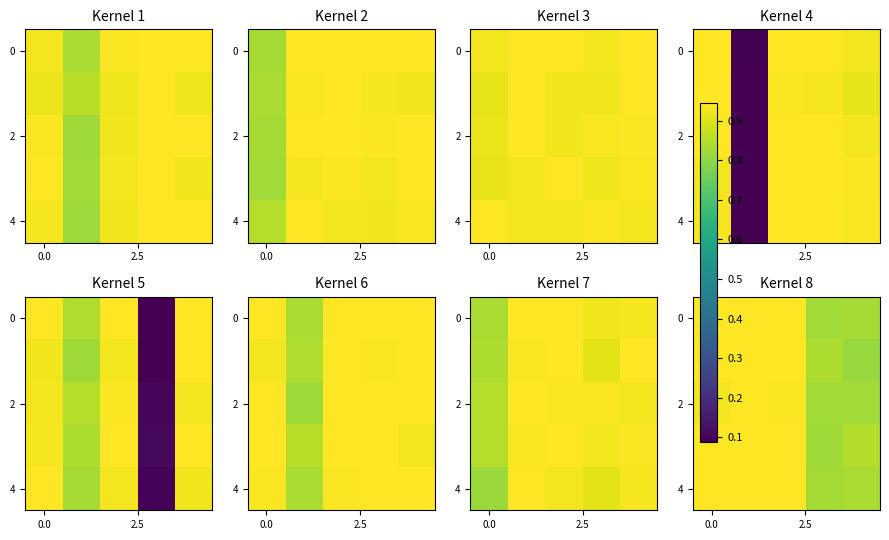

What is the average value of the row_2 series?

0.9